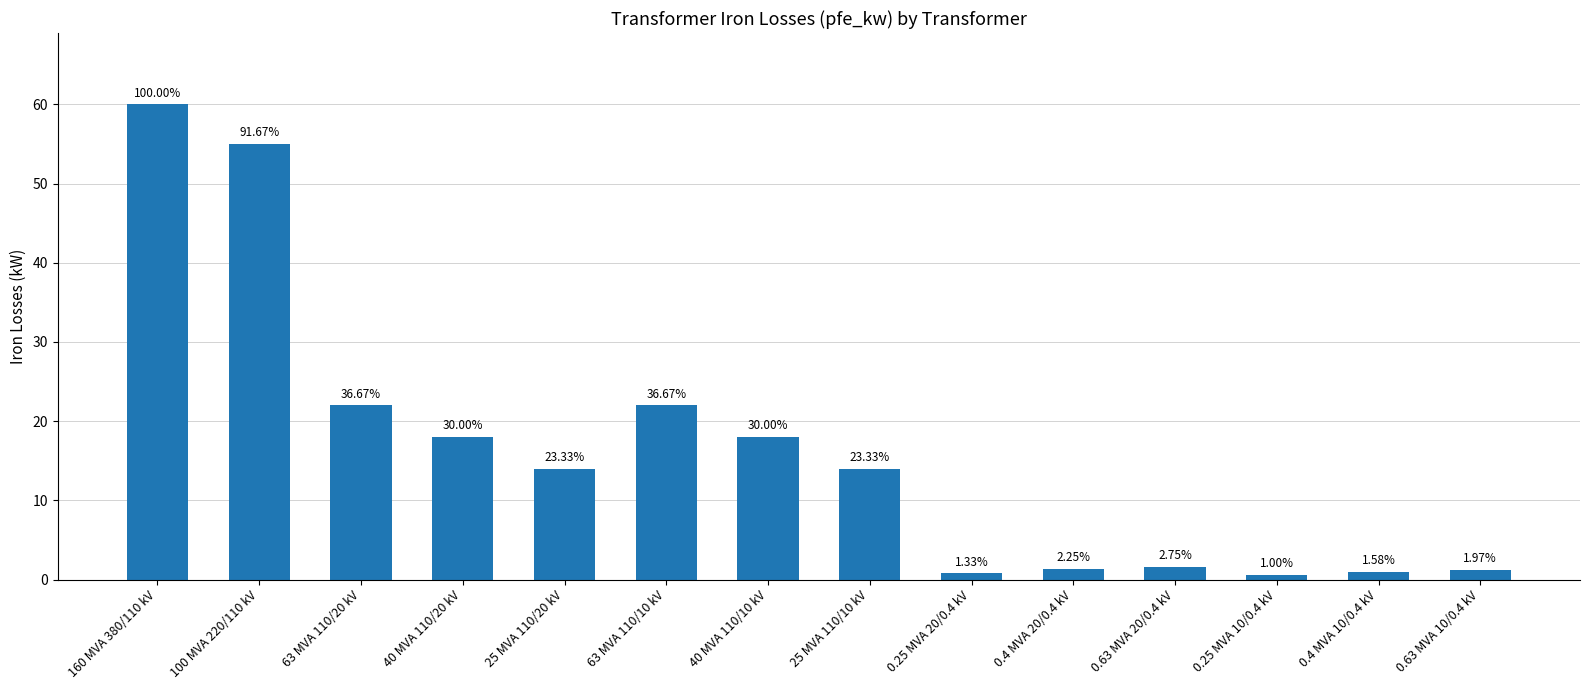

What is the maximum value shown in the chart?

60.0